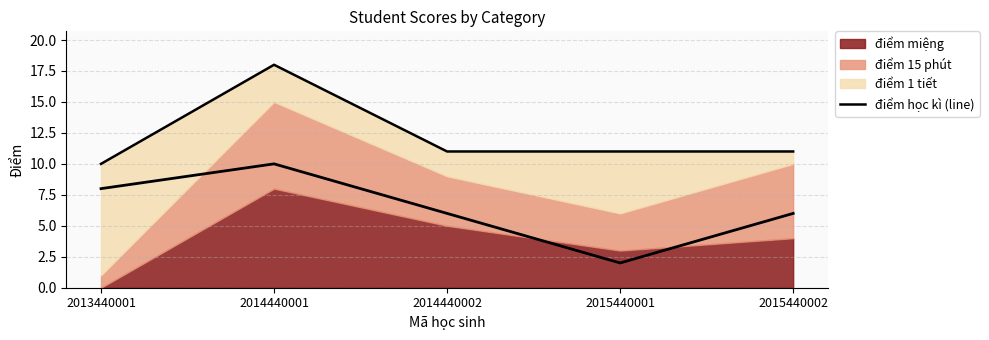

Which label corresponds to the smallest value in the chart?

2015440001